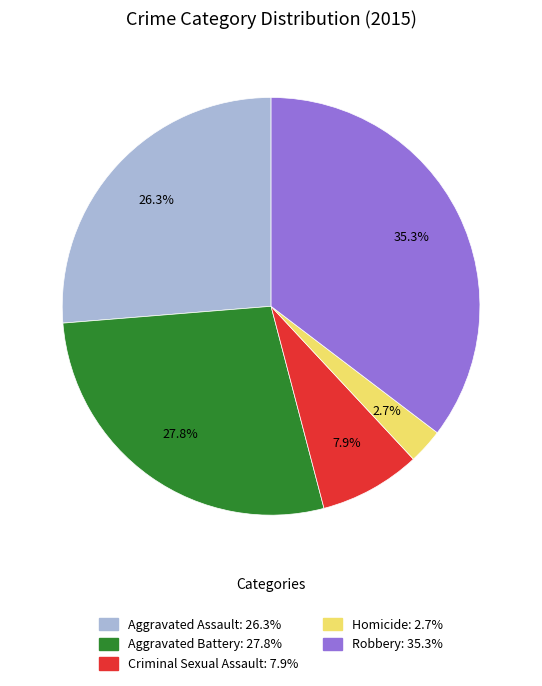

How many segments does this pie chart have?

5